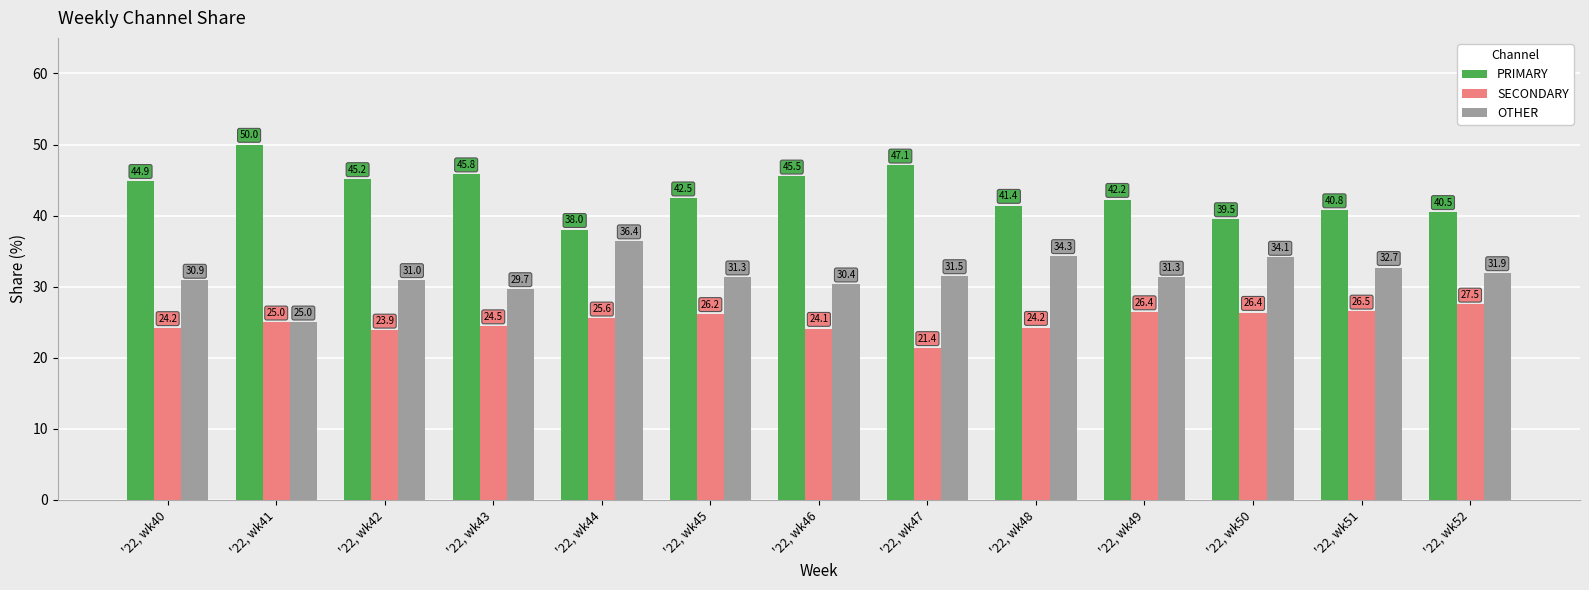

What are all the series names shown in the legend?

PRIMARY, SECONDARY, OTHER